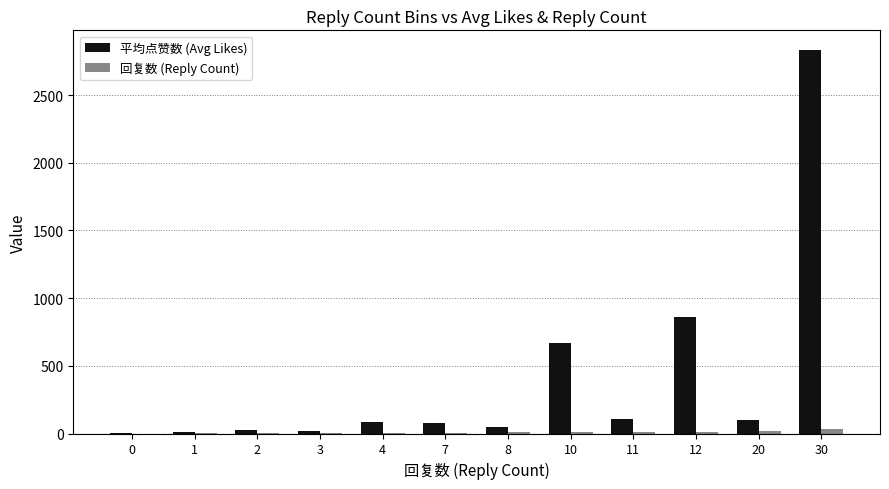

Is it true that 平均点赞数 (Avg Likes) equals 5.0 at 0?

True